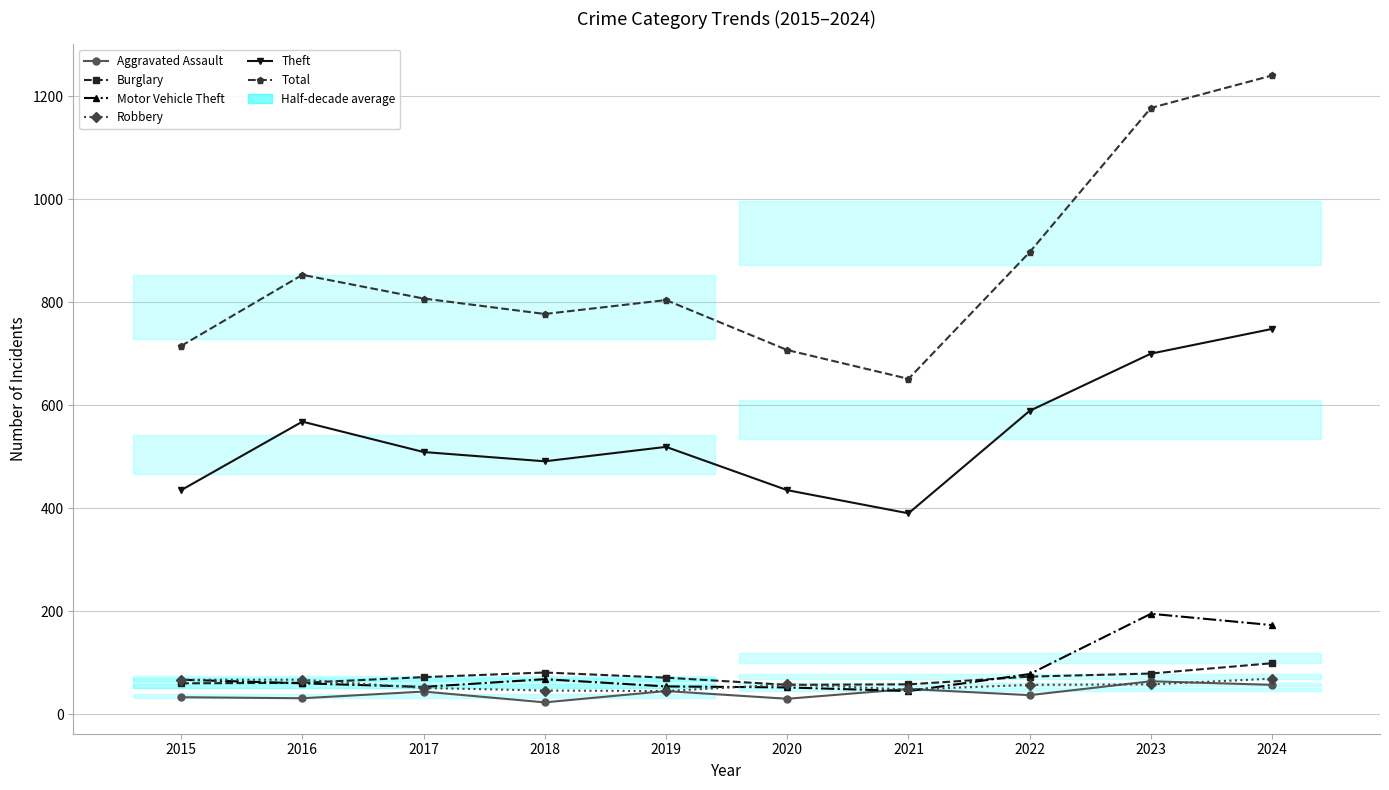

Reading left to right, extract all data points from this chart.

Aggravated Assault: 2015=33	2016=31	2017=44	2018=23	2019=45	2020=30	2021=49	2022=37	2023=64	2024=57
Burglary: 2015=60	2016=61	2017=72	2018=81	2019=71	2020=57	2021=58	2022=73	2023=79	2024=99
Motor Vehicle Theft: 2015=67	2016=60	2017=53	2018=68	2019=54	2020=52	2021=45	2022=78	2023=195	2024=173
Robbery: 2015=67	2016=67	2017=51	2018=46	2019=45	2020=58	2021=48	2022=57	2023=58	2024=69
Theft: 2015=435	2016=568	2017=509	2018=491	2019=519	2020=435	2021=390	2022=589	2023=700	2024=748
Total: 2015=715	2016=853	2017=807	2018=777	2019=804	2020=707	2021=651	2022=897	2023=1177	2024=1240